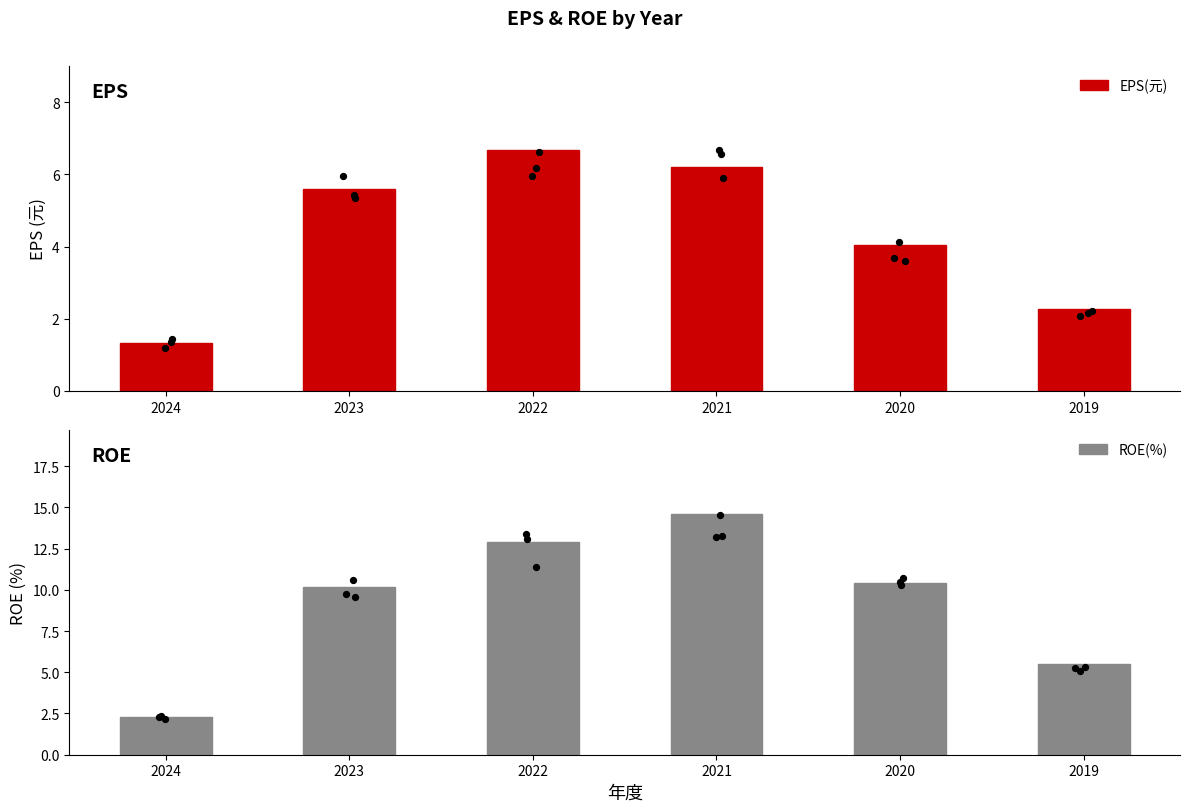

Which series contains the lowest Y value?

EPS(元)